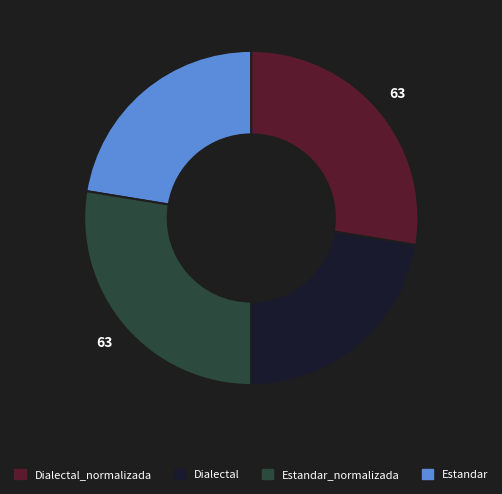

Does any single category account for the majority?

No